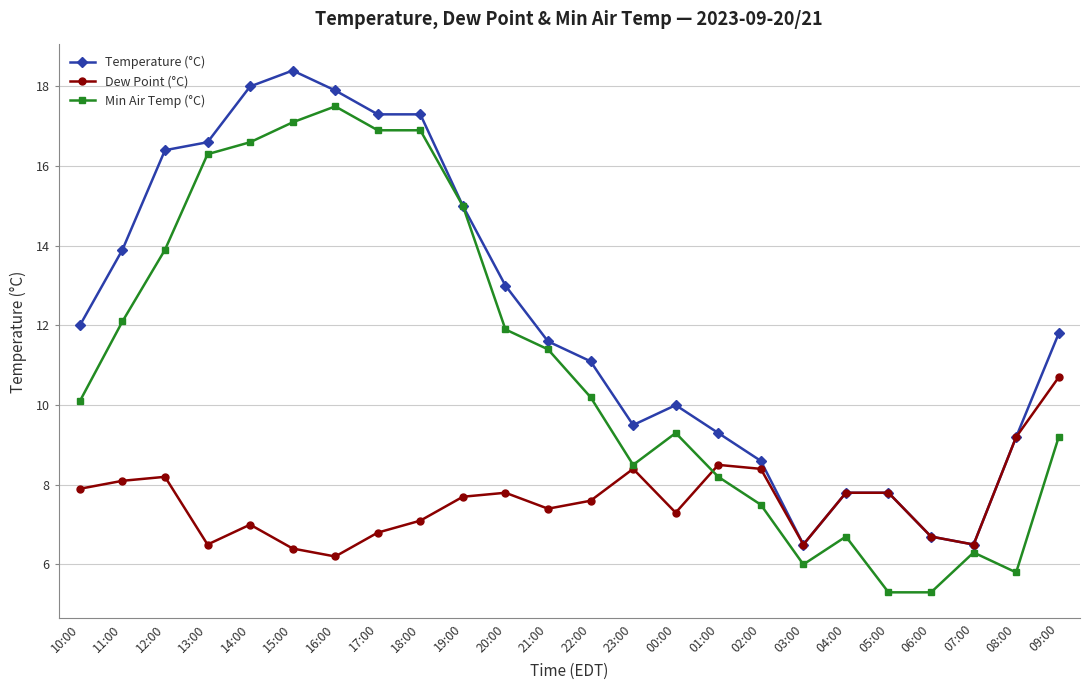

At which category does the chart reach its peak across all series?

15:00